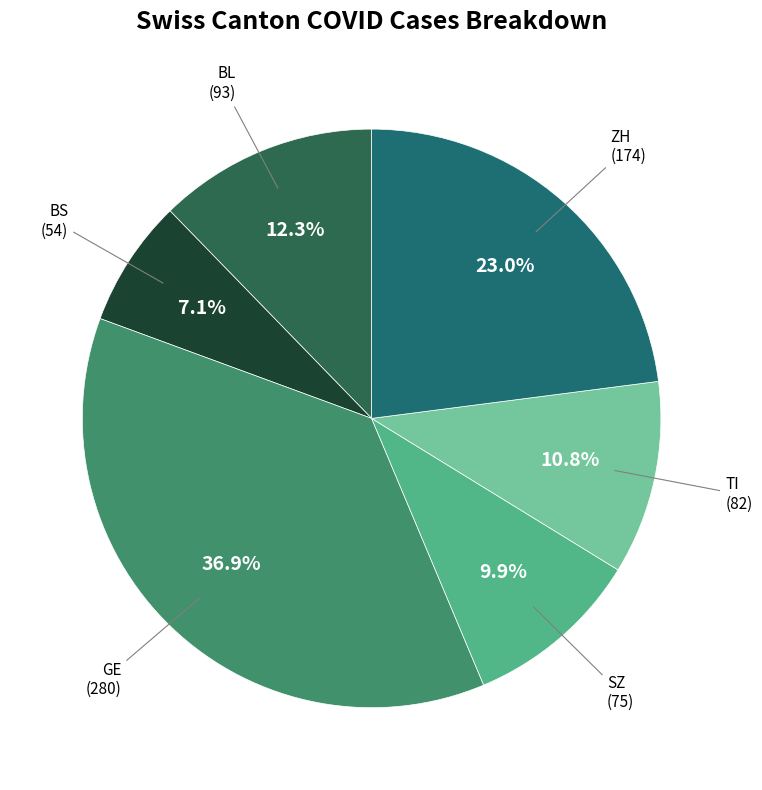

To the nearest percent, what portion does BL represent?

12%